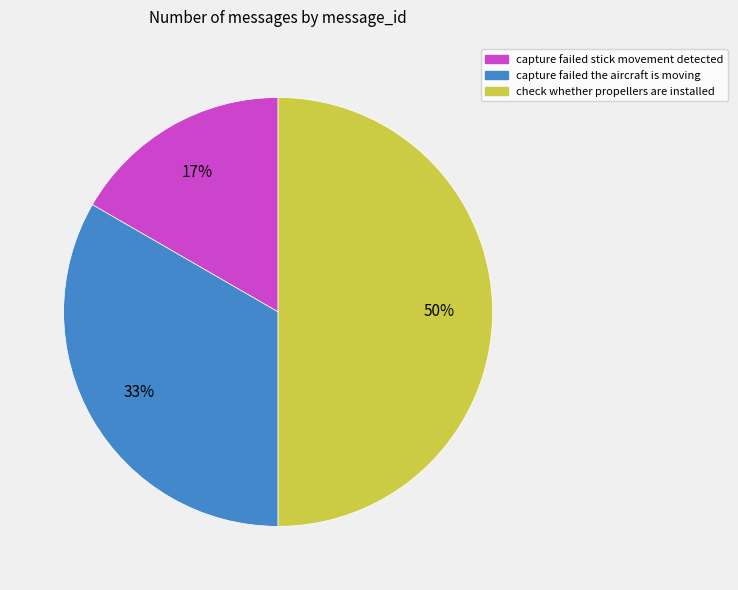

To the nearest percent, what portion does capture failed the aircraft is moving represent?

33%